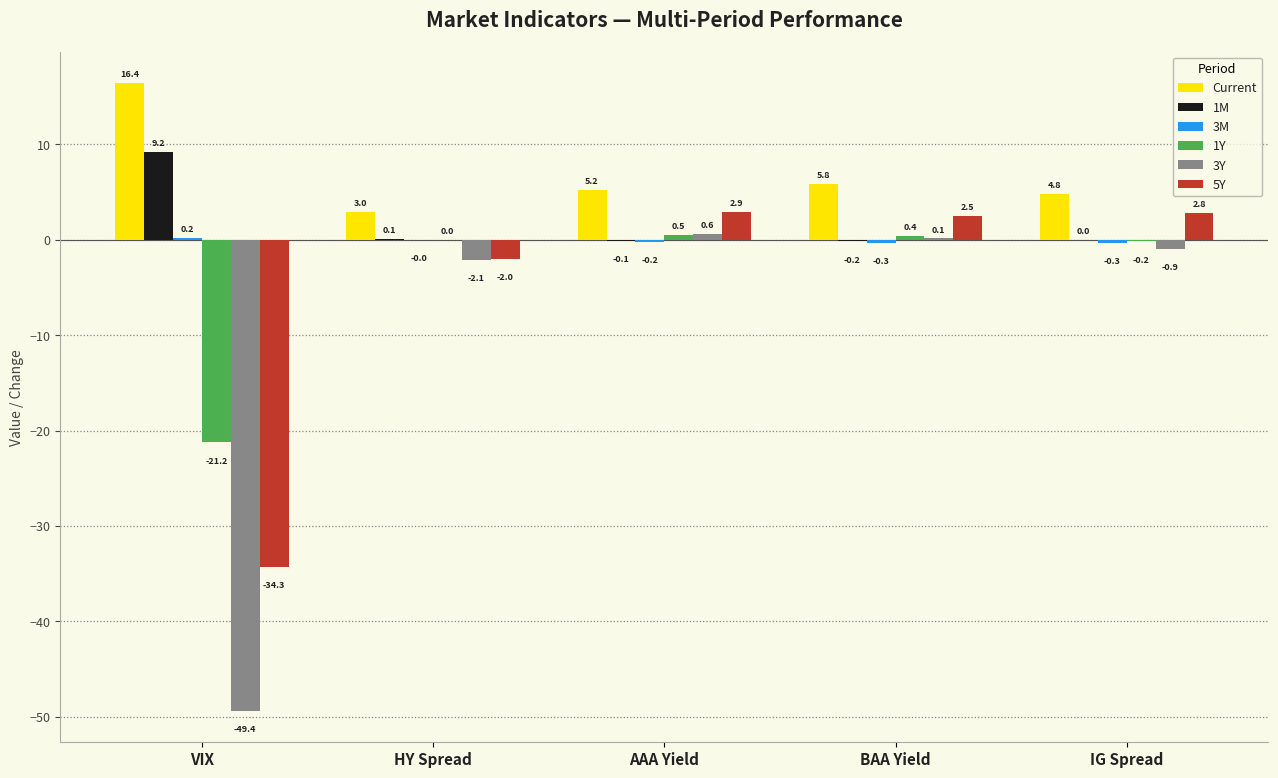

The Current series shows 7.8 at VIX. True or false?

False